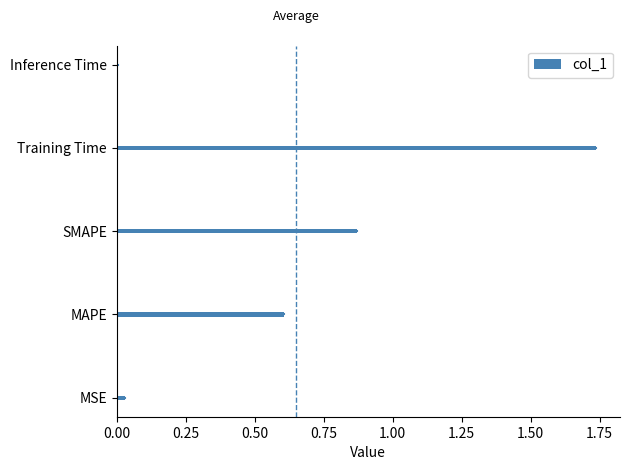

Rank the categories by value from lowest to highest.

Inference Time, MSE, MAPE, SMAPE, Training Time